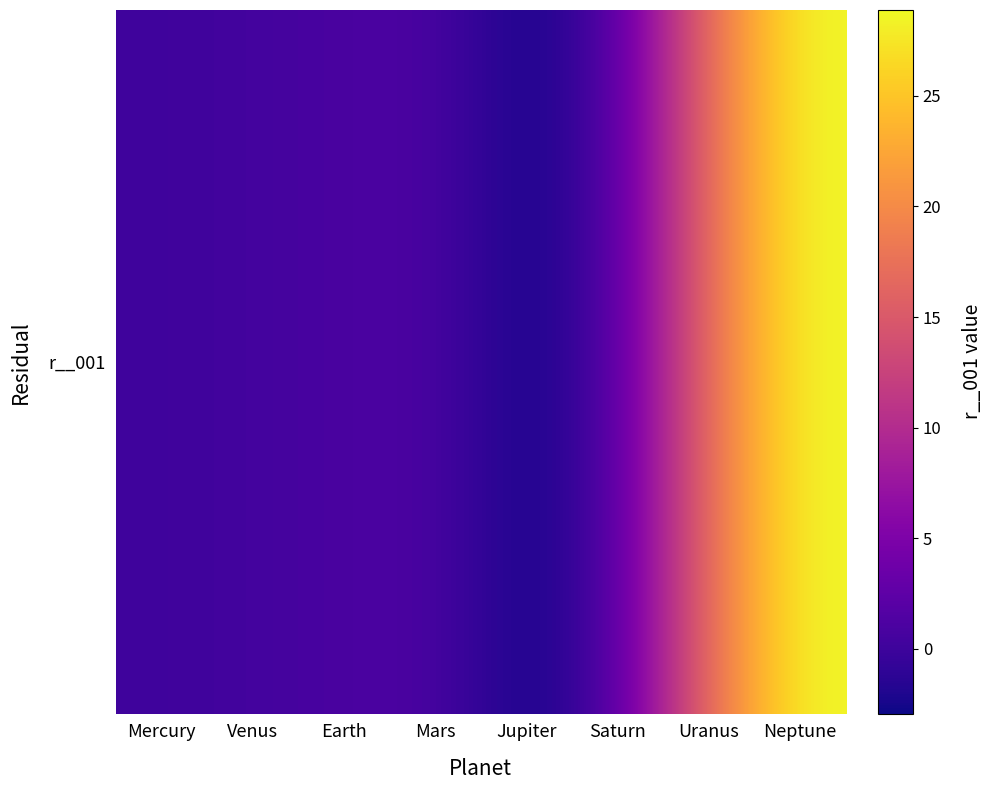

What is the change in value from Earth to Mars?

+0.2